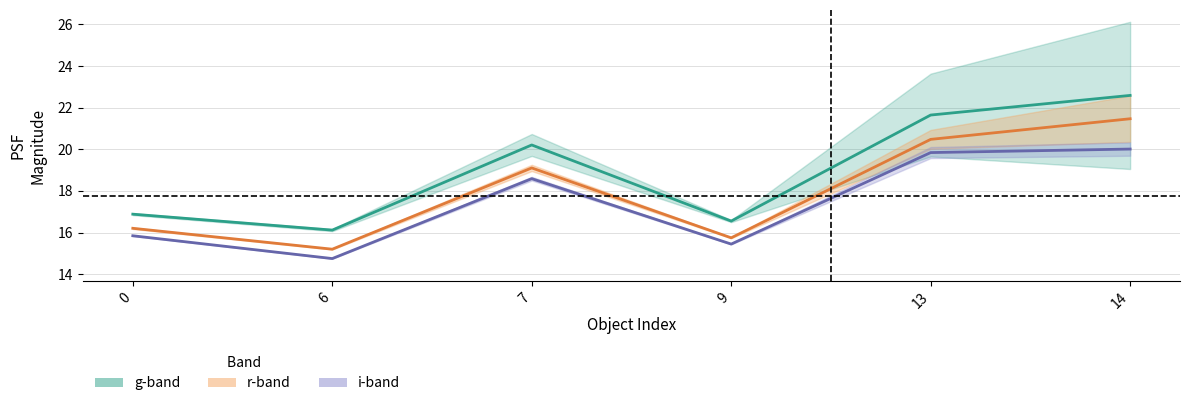

Between 6 and 13, which series saw the biggest shift?

gPSFMag